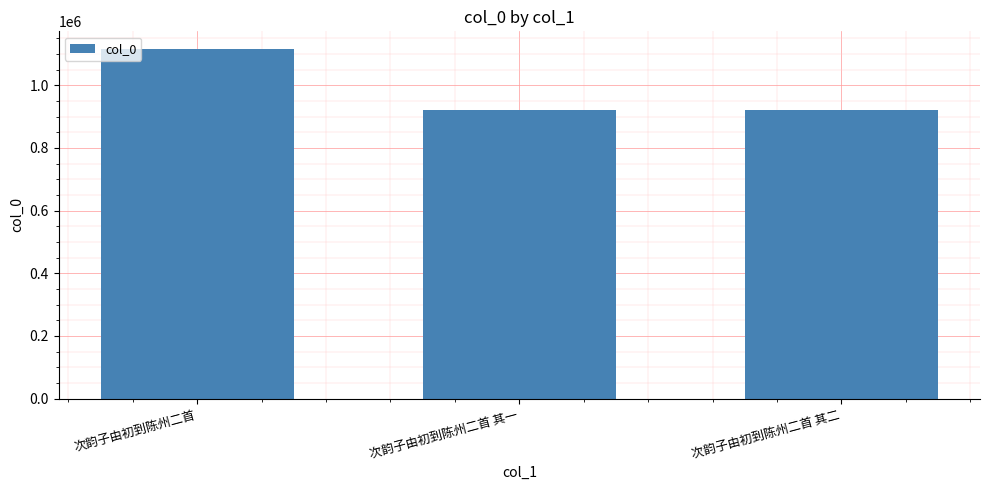

What is the change in value from 次韵子由初到陈州二首 to 次韵子由初到陈州二首 其二?

-196125